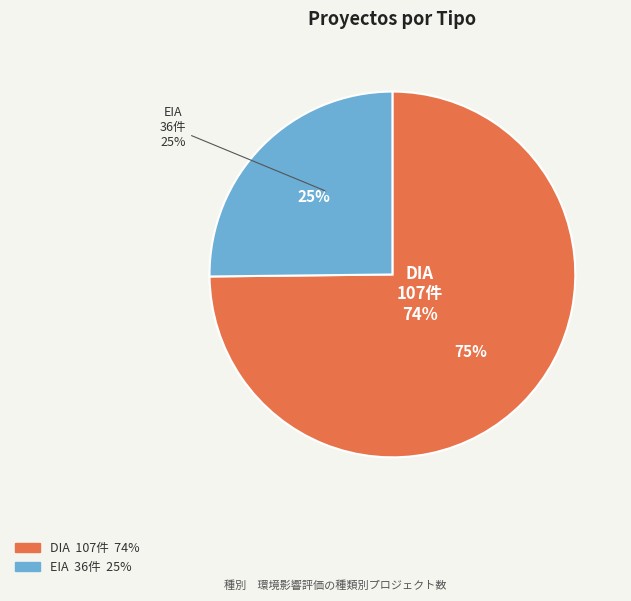

Rank the categories by value from highest to lowest.

DIA, EIA